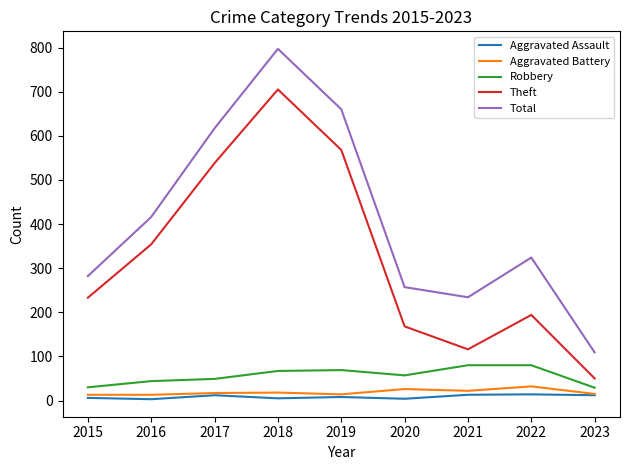

Is it true that Total equals 24 at 2023?

False